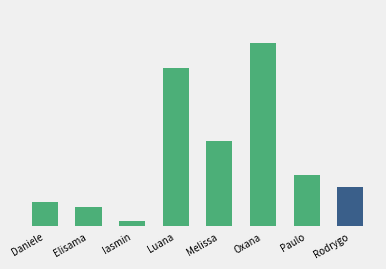

What is the smallest value displayed?

3